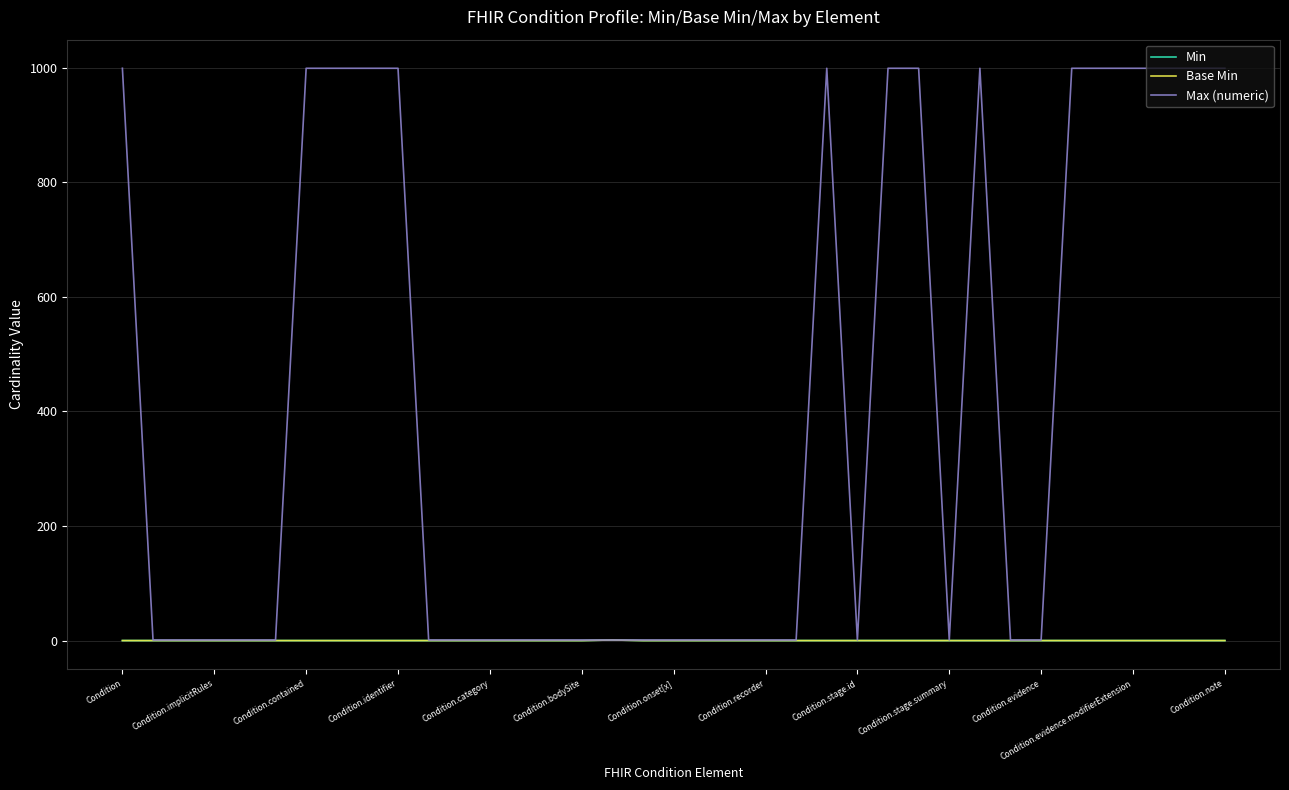

List the series in order of their peak value, lowest first.

Min, Base Min, Max (numeric)